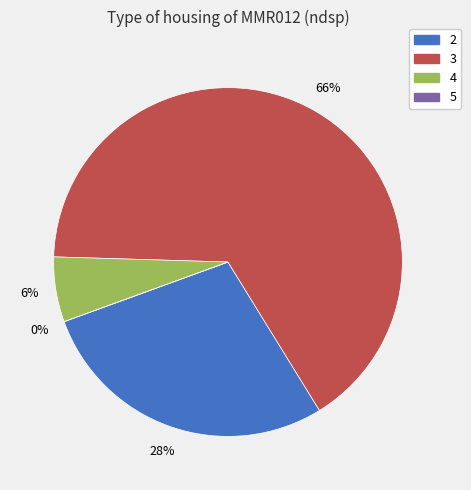

How many slices are in this pie chart?

4